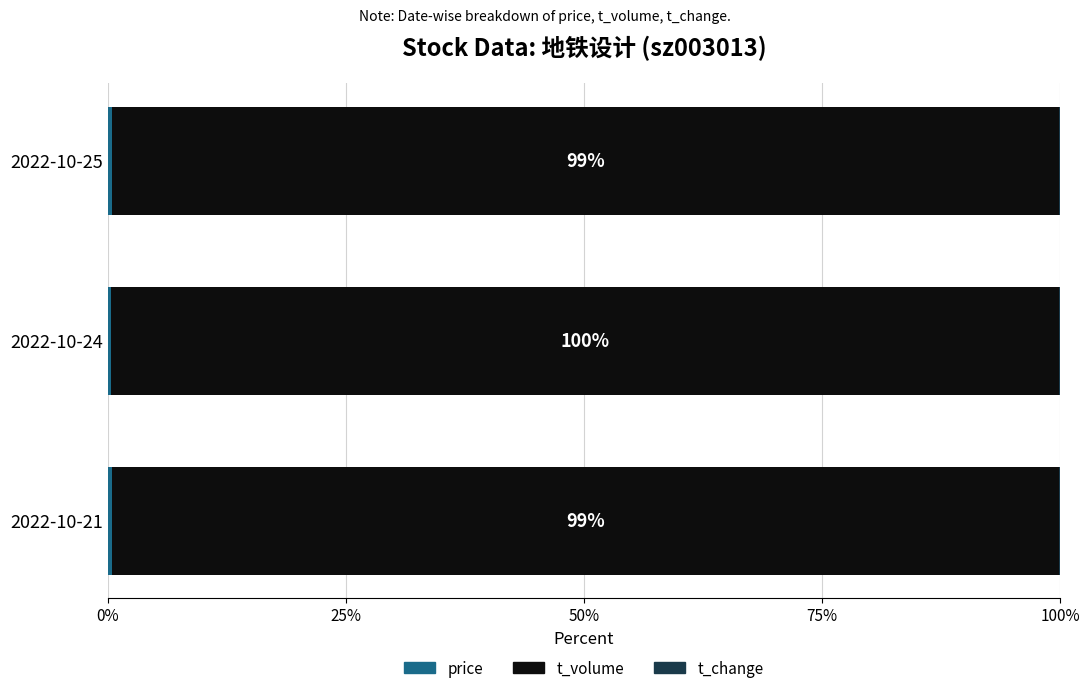

How many data points does each series have?

3